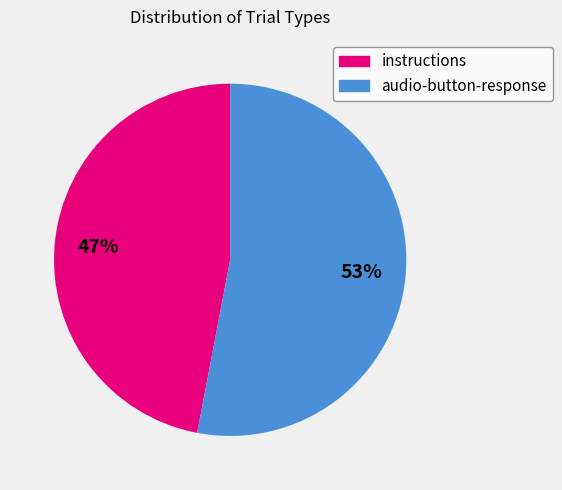

Does audio-button-response represent more than half of the total?

Yes